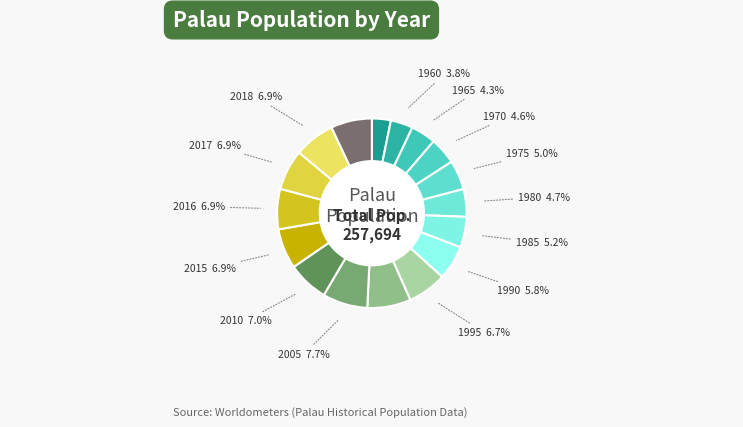

Is there any slice that represents more than half of the pie?

No